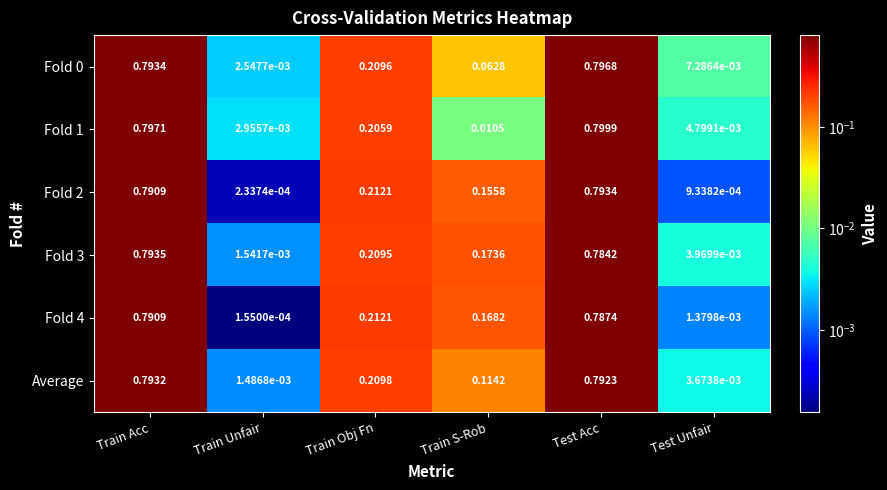

Where is Fold 3 nearest to the value 0?

Train Unfair